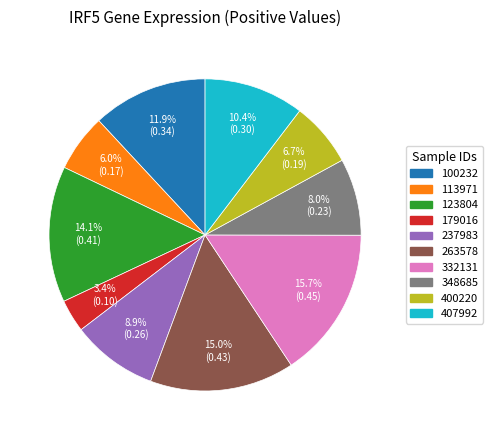

Which slice is the smallest?

179016